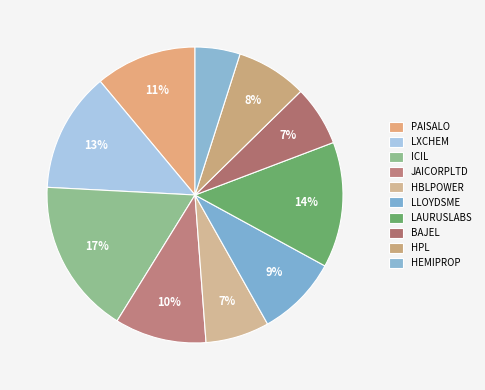

Rank the categories by value from lowest to highest.

HEMIPROP, BAJEL, HBLPOWER, HPL, LLOYDSME, JAICORPLTD, PAISALO, LXCHEM, LAURUSLABS, ICIL